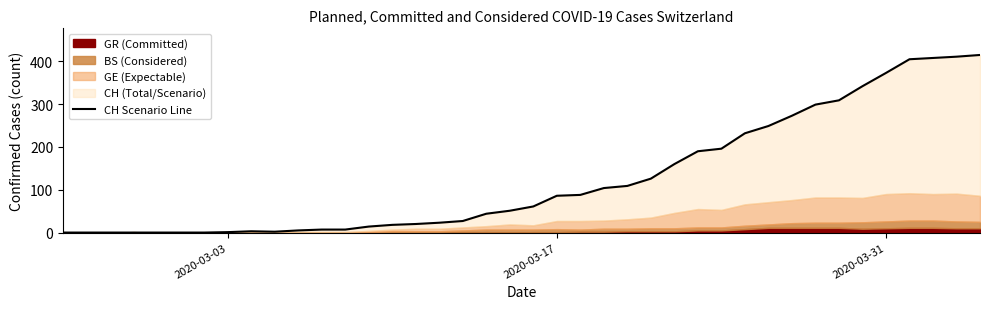

What is the sum of all values?

5058